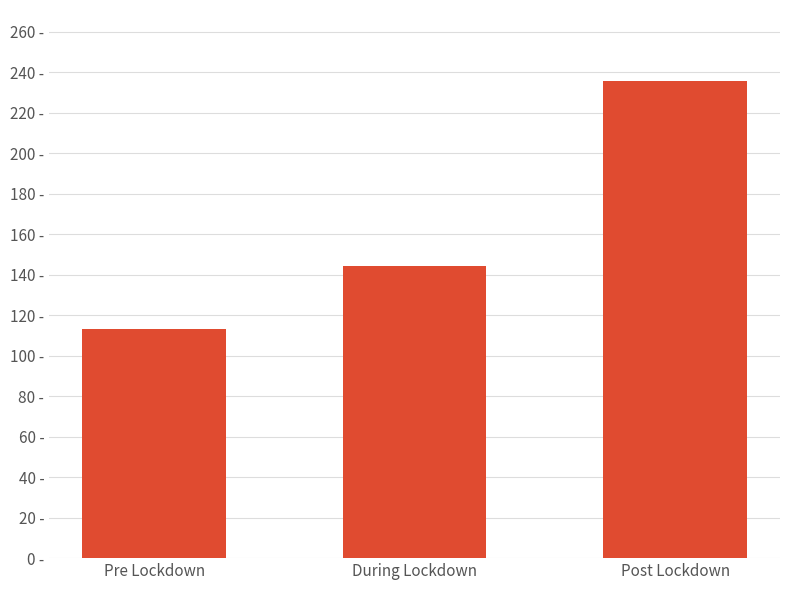

What is the change in value from During Lockdown to Post Lockdown?

+91.3